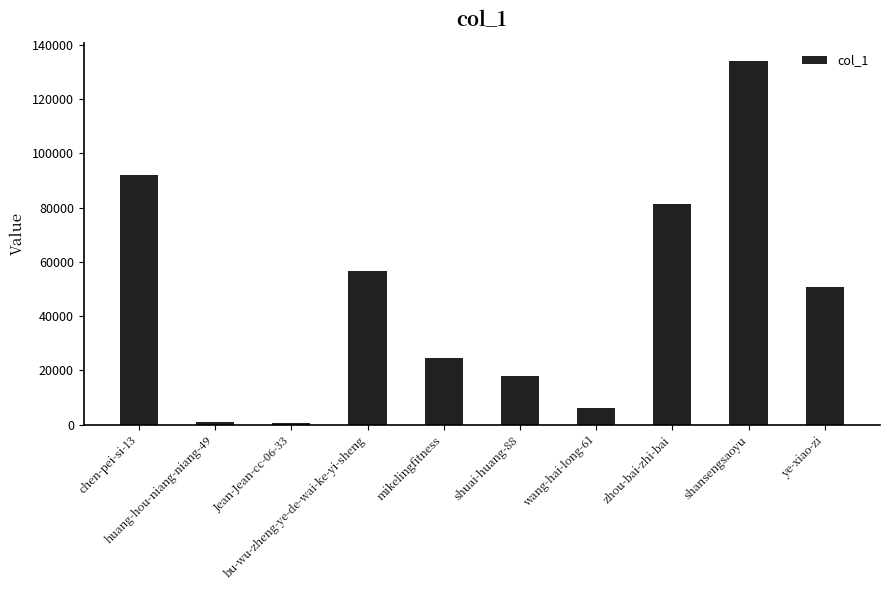

What is the change in value from shuai-huang-88 to zhou-bai-zhi-bai?

+63506